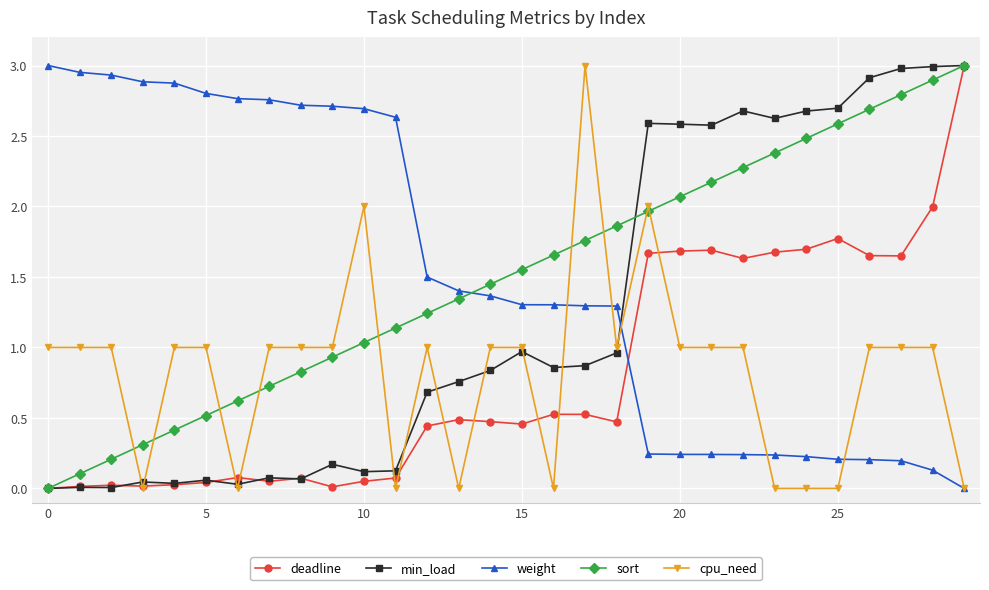

Does the chart display data point markers on the line(s)?

Yes